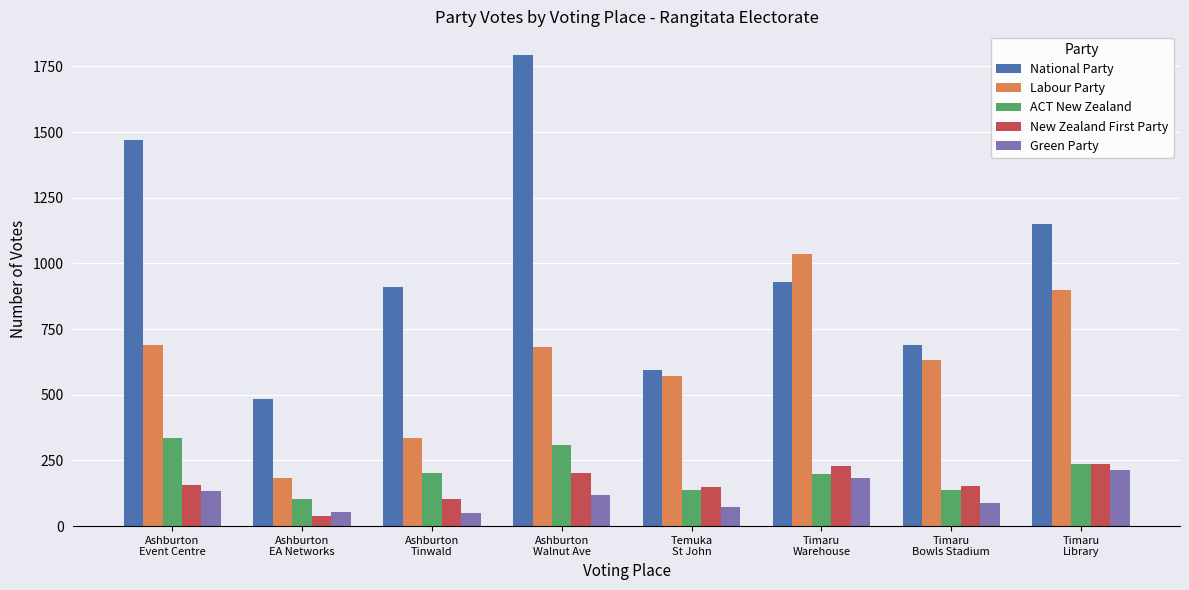

How many data points in Labour Party are less than 682?

4